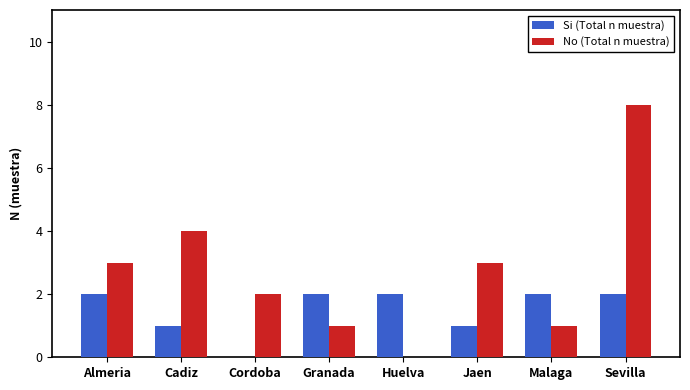

Which series has the largest total across all categories?

No (Total n muestra)